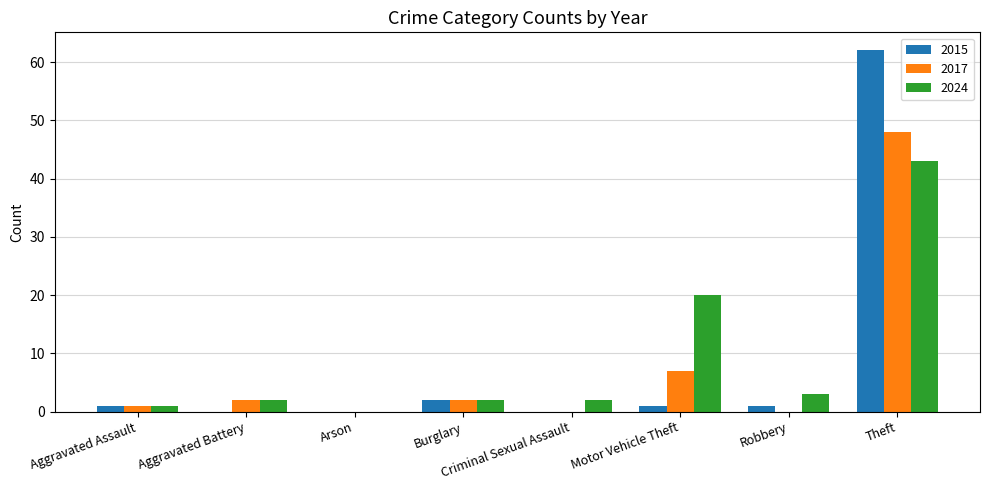

At which label is 2024 closest to 21?

Motor Vehicle Theft